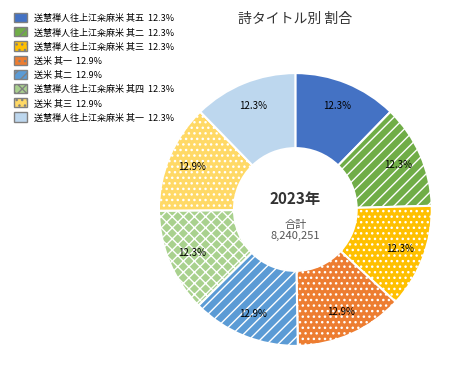

What percentage is NOT represented by 送米 其三?

87.1%